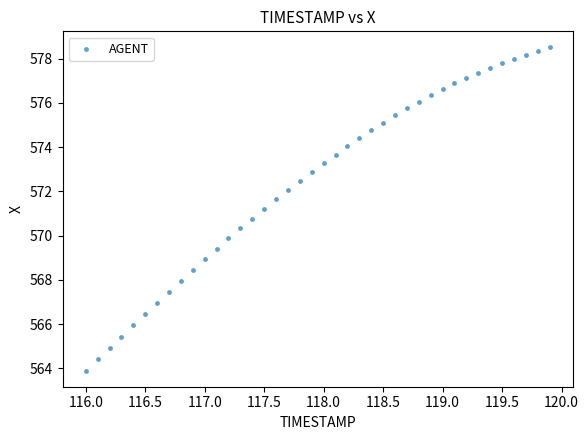

What is the range of X values (max minus min)?

3.9